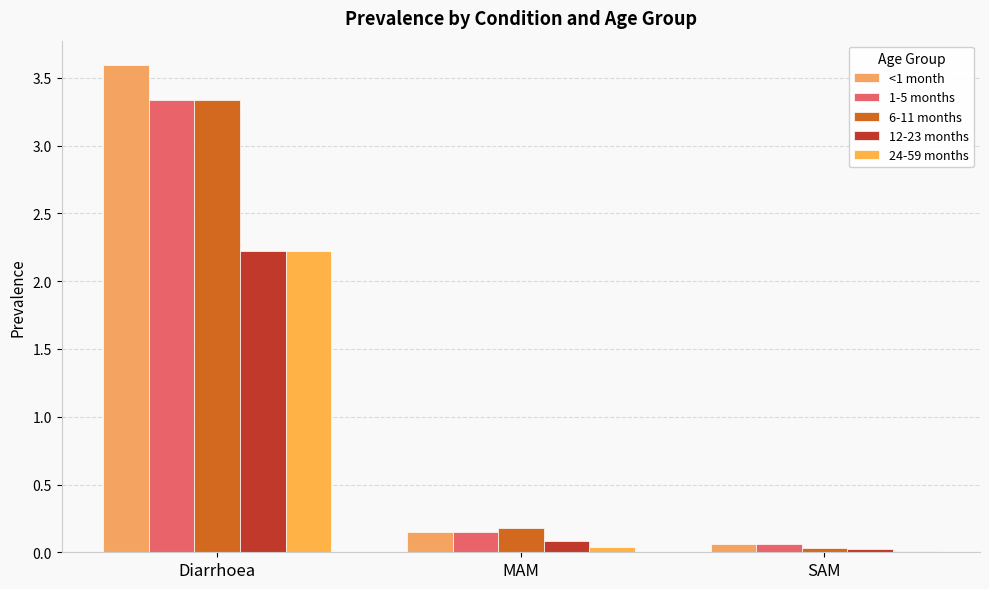

Which series has the widest spread of values?

<1 month